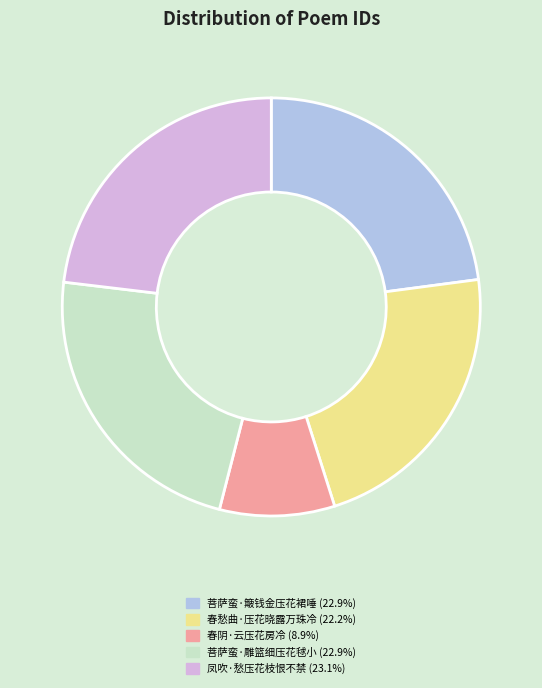

Combined, do 菩萨蛮·雕篮细压花毬小 and 春阴·云压花房冷 account for over 50%?

No